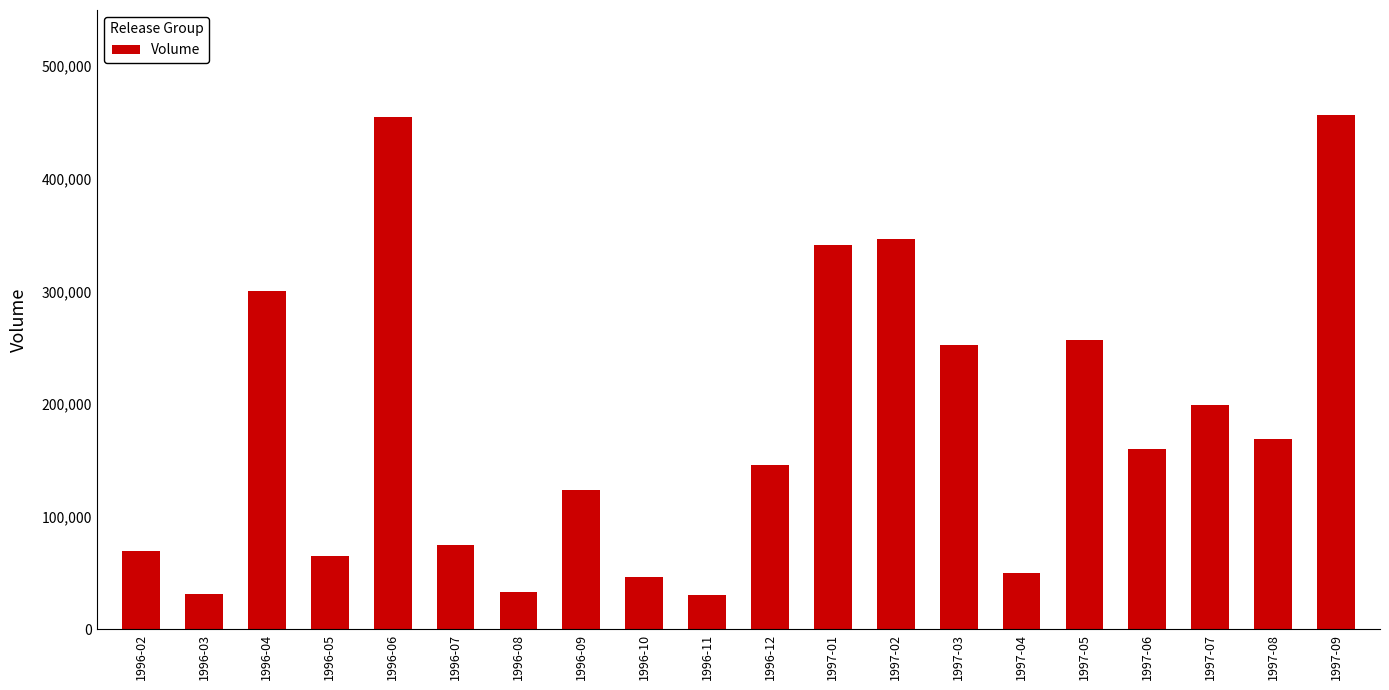

What is the minimum value shown in the chart?

30450